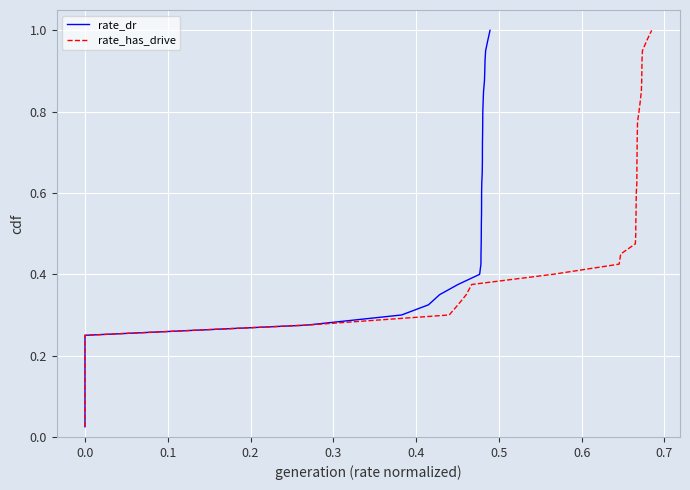

True or false: rate_has_drive and rate_dr cross at least once.

False